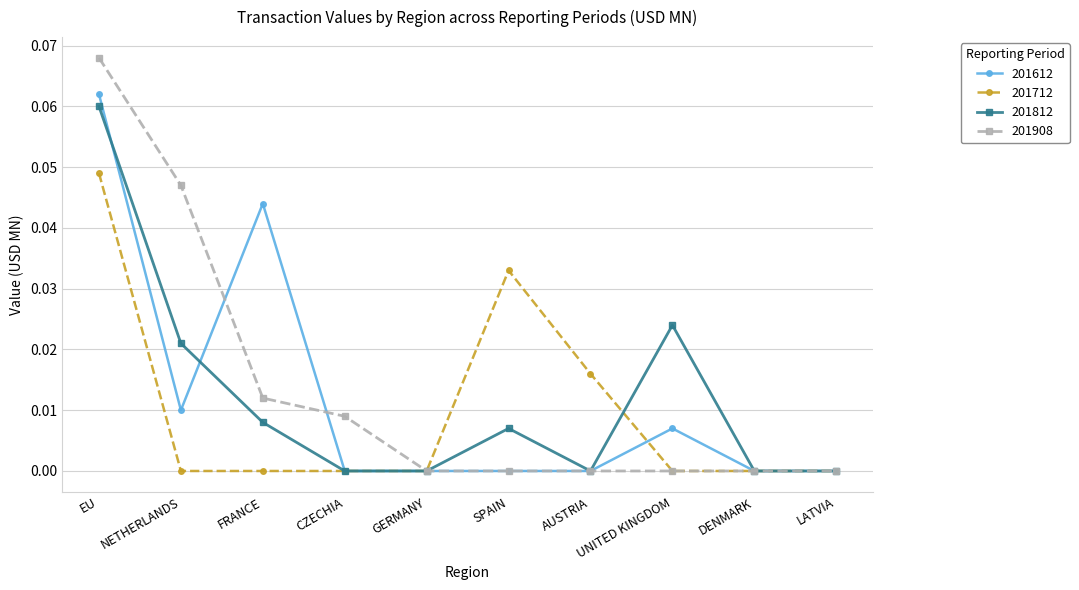

At which category does the chart reach its peak across all series?

EU